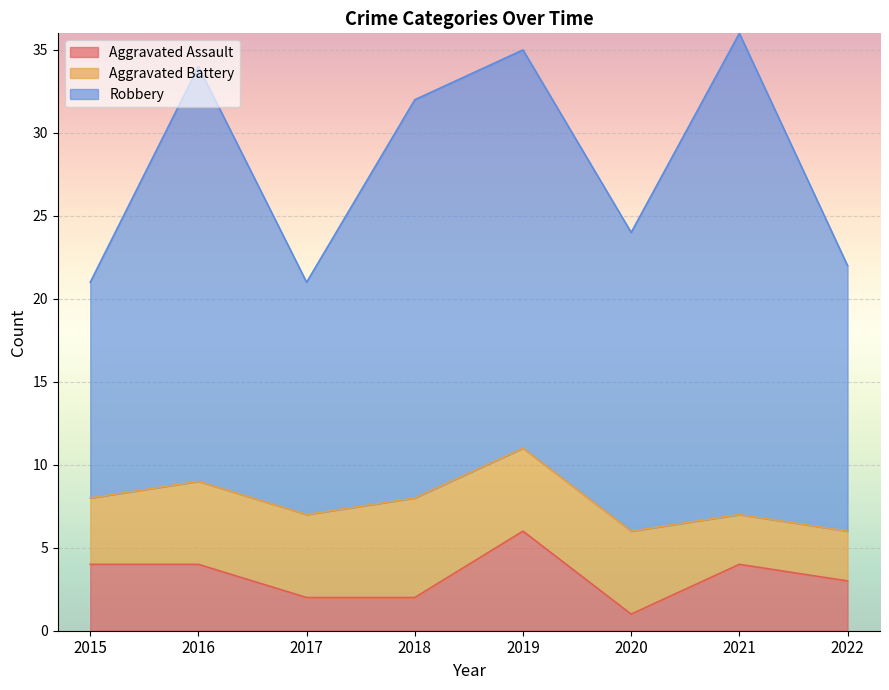

The value of Aggravated Battery at 2020 is 7. True or false?

False